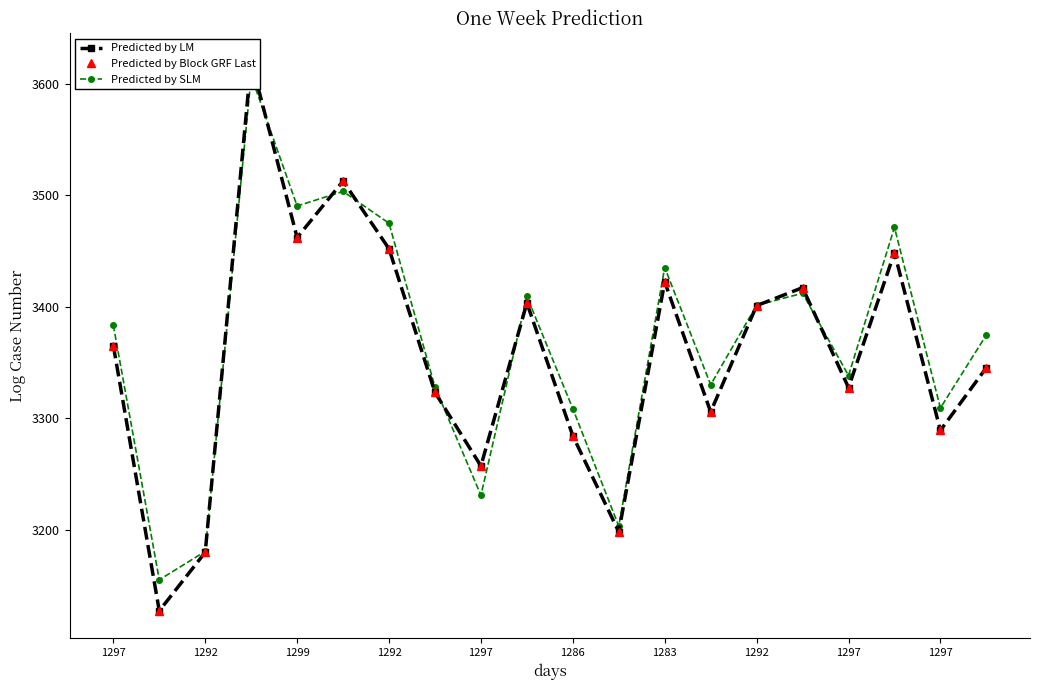

At which category is the sum across all series the highest?

1292